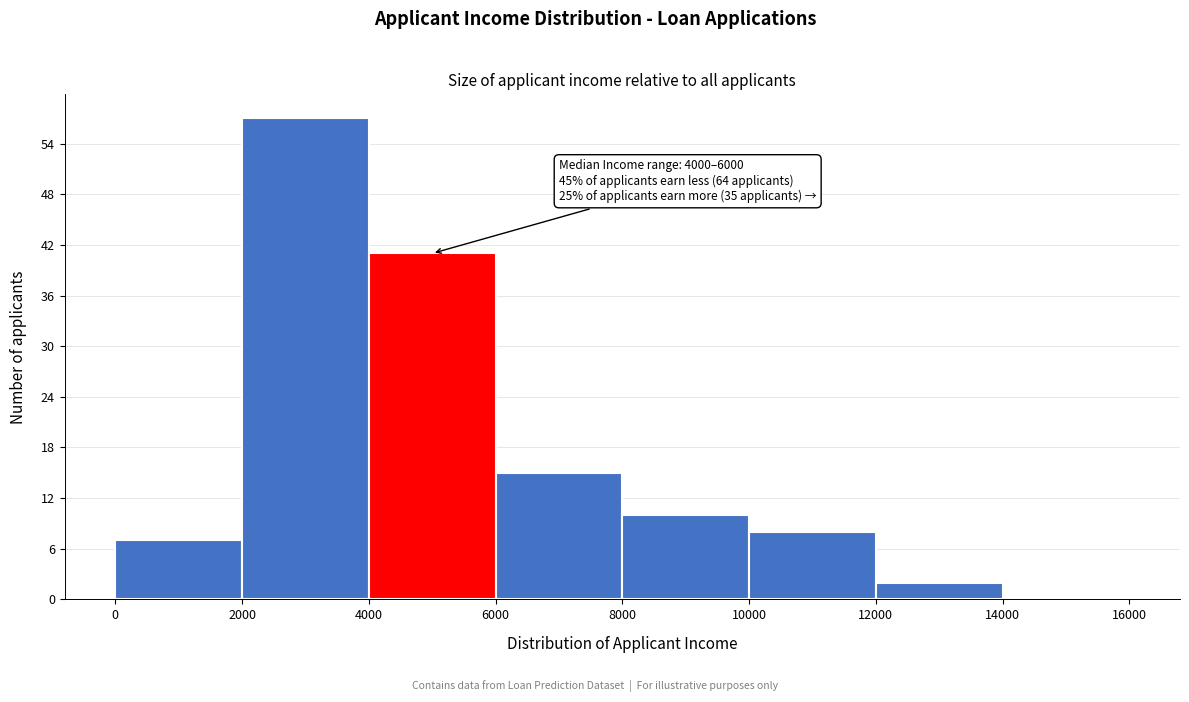

Over which range of the x-axis is the bar tallest?

2000 to 4000